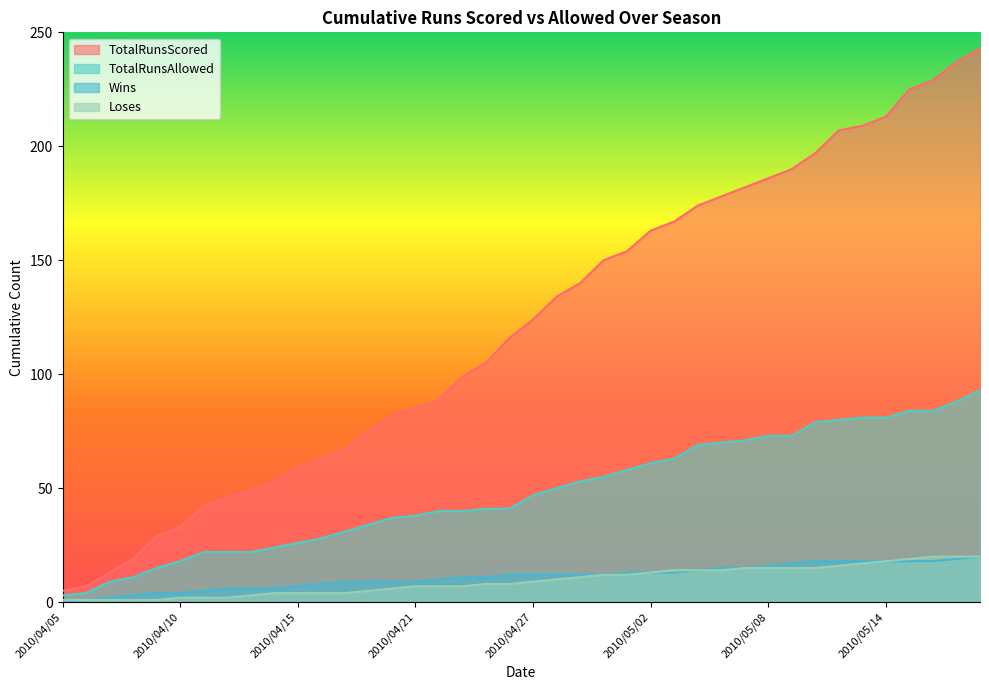

What is the highest value of the TotalRunsScored series?

243